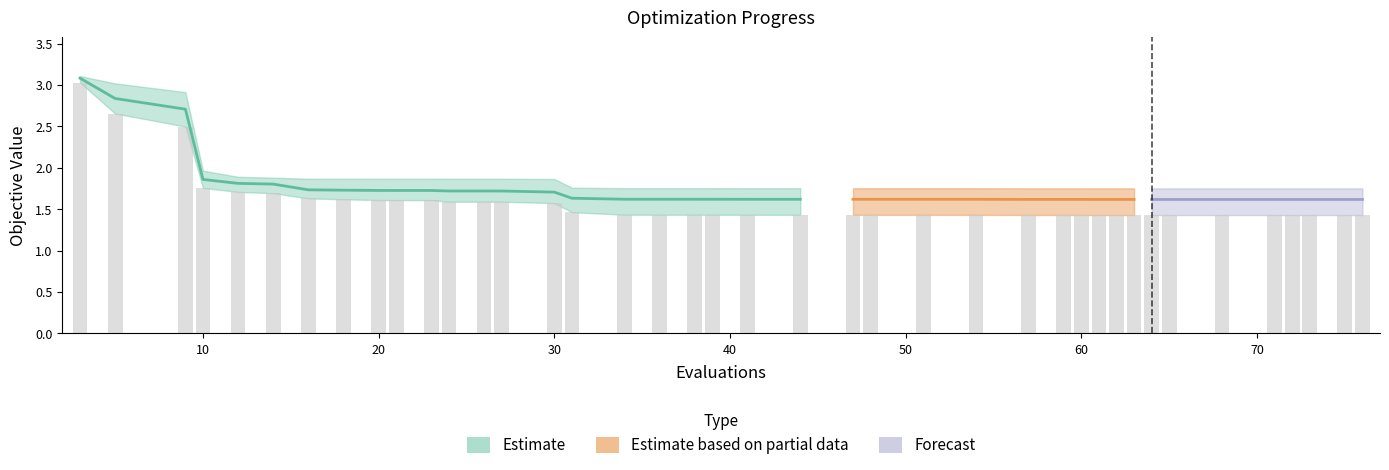

Reading left to right, extract all data points from this chart.

mean: 3.1	2.8	2.7	1.9	1.8	1.8	1.7	1.7	1.7	1.7	1.7	1.7	1.7	1.7	1.7	1.6	1.6	1.6	1.6	1.6	1.6	1.6	1.6	1.6	1.6	1.6	1.6	1.6	1.6	1.6	1.6	1.6	1.6	1.6	1.6	1.6	1.6	1.6	1.6	1.6
best: 3.0	2.7	2.5	1.8	1.7	1.7	1.6	1.6	1.6	1.6	1.6	1.6	1.6	1.6	1.6	1.5	1.4	1.4	1.4	1.4	1.4	1.4	1.4	1.4	1.4	1.4	1.4	1.4	1.4	1.4	1.4	1.4	1.4	1.4	1.4	1.4	1.4	1.4	1.4	1.4
worst: 3.1	3.0	2.9	2.0	1.9	1.9	1.9	1.9	1.9	1.9	1.9	1.9	1.9	1.9	1.9	1.8	1.8	1.8	1.8	1.8	1.8	1.8	1.8	1.8	1.8	1.8	1.8	1.8	1.8	1.8	1.8	1.8	1.8	1.8	1.8	1.8	1.8	1.8	1.8	1.8